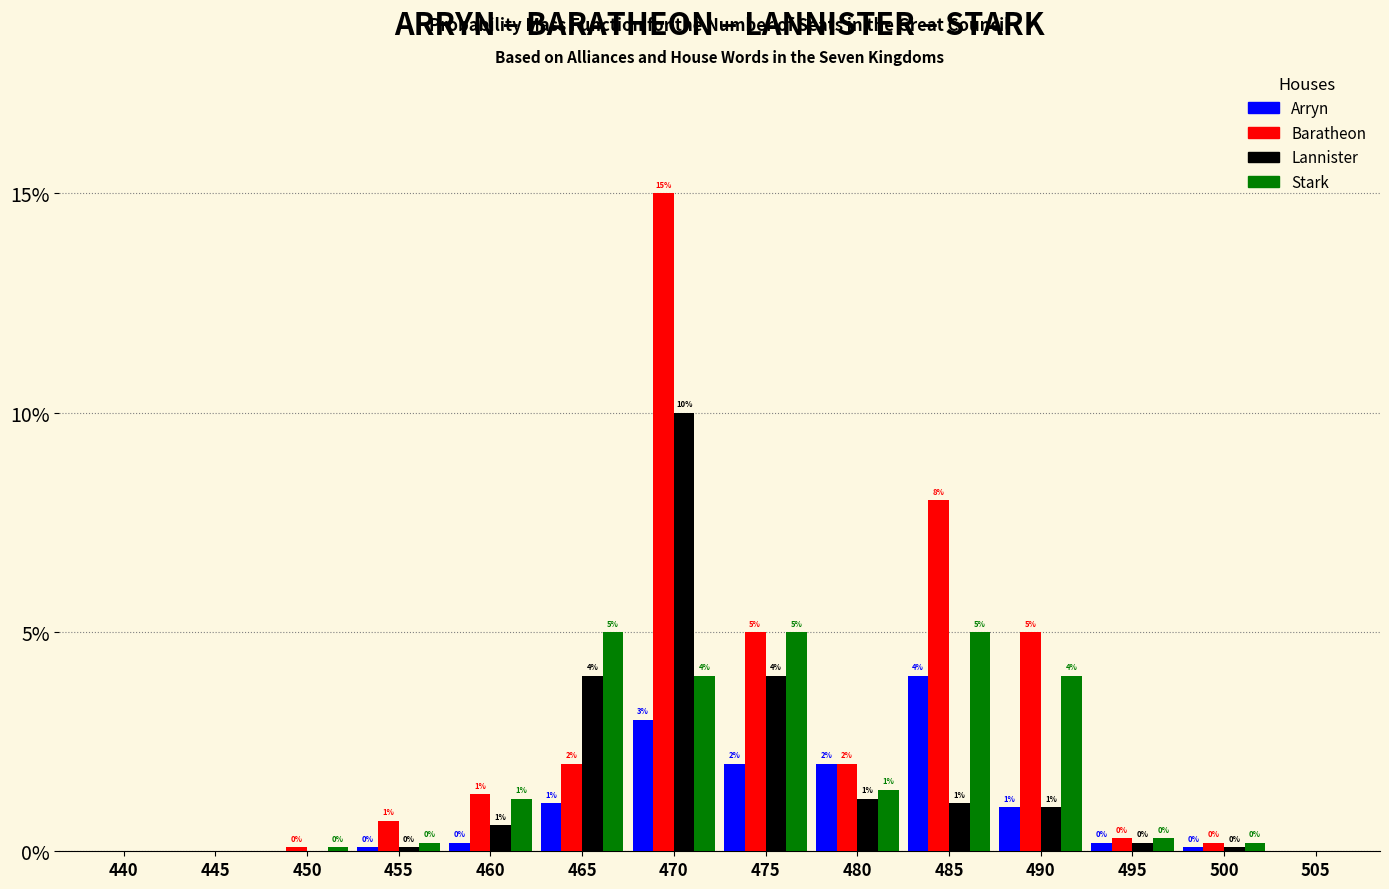

Which series has the largest total across all categories?

Baratheon